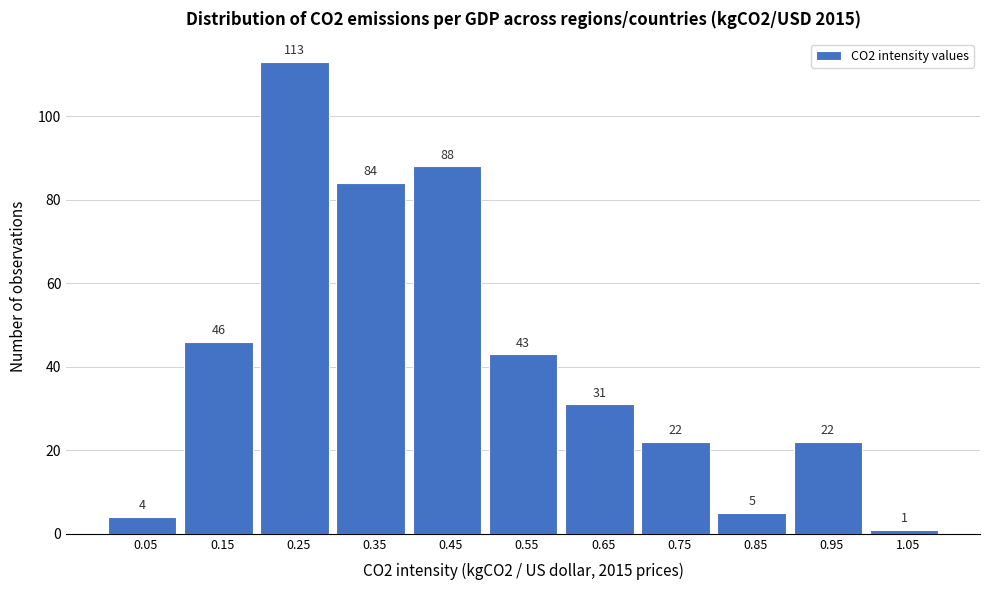

Reading left to right, extract all data points from this chart.

4	46	113	84	88	43	31	22	5	22	1